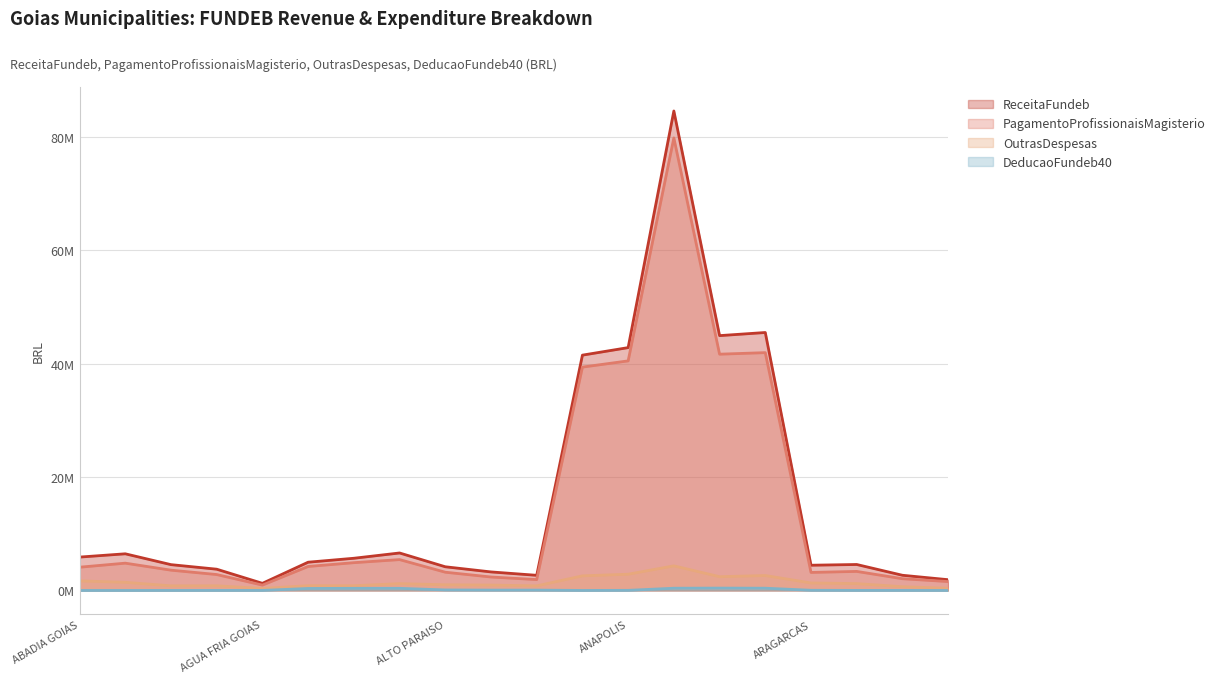

The PagamentoProfissionaisMagisterio series shows 2246030.8 at APORE. True or false?

False